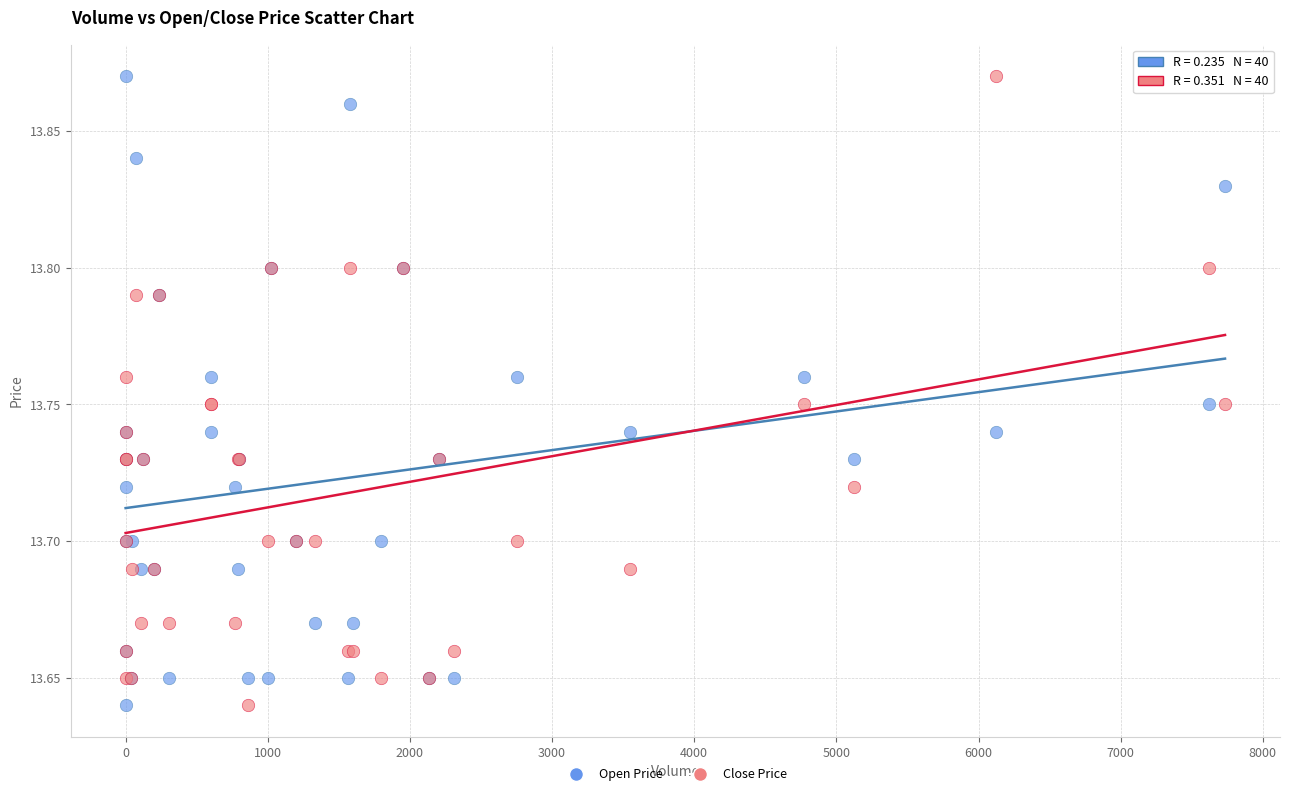

What is the X range (max minus min) for the scatter plot?

7734.0